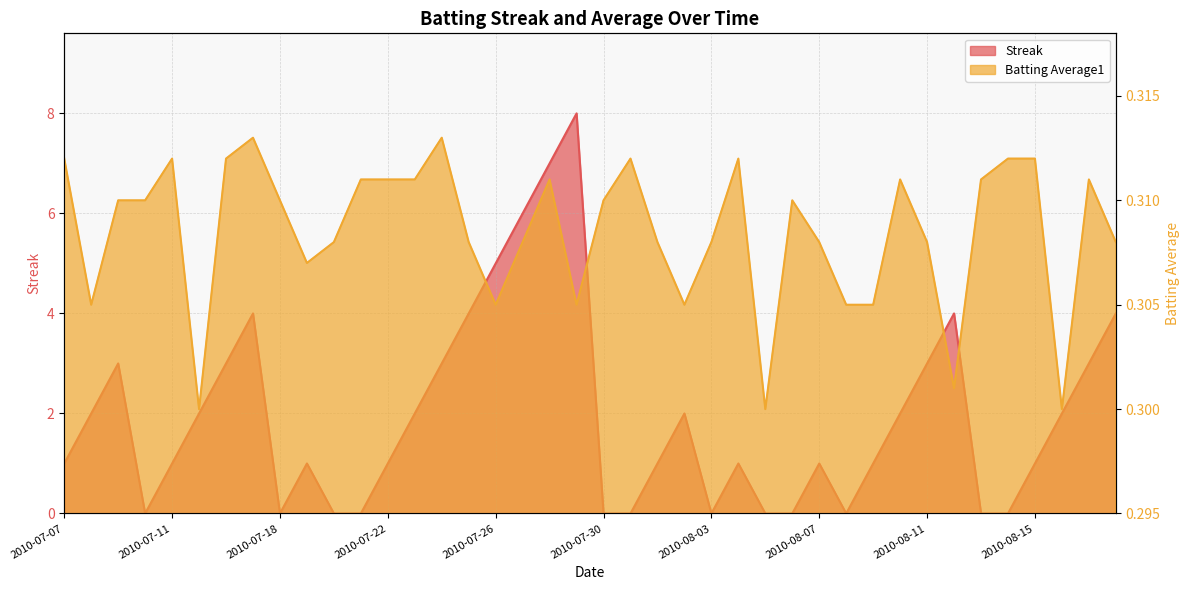

True or false: Streak has a value of -5.2 at 2010-08-08.

False